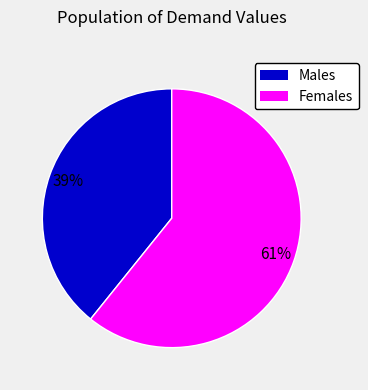

Does any single category account for the majority?

Yes